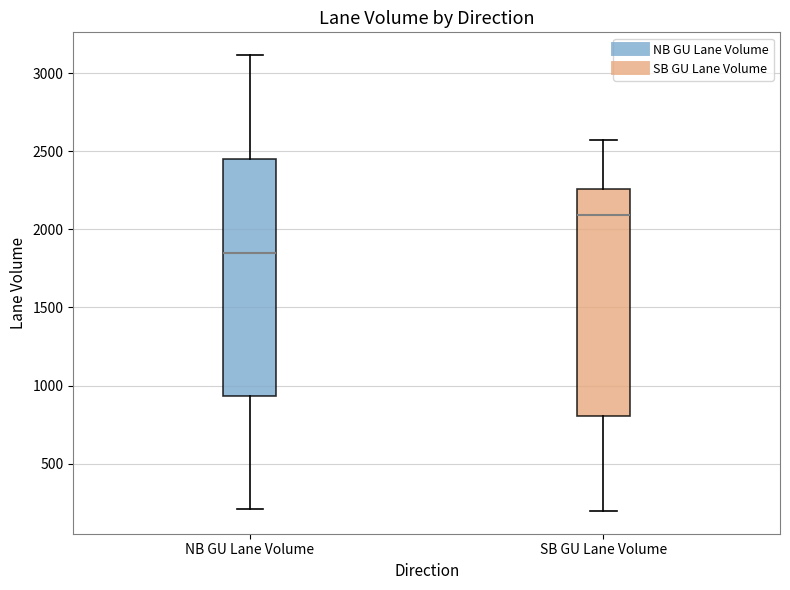

Where does the lower whisker of the box for NB GU Lane Volume end on the y-axis? The values are not printed on the chart, so give them approximately, as read against the axis.

200